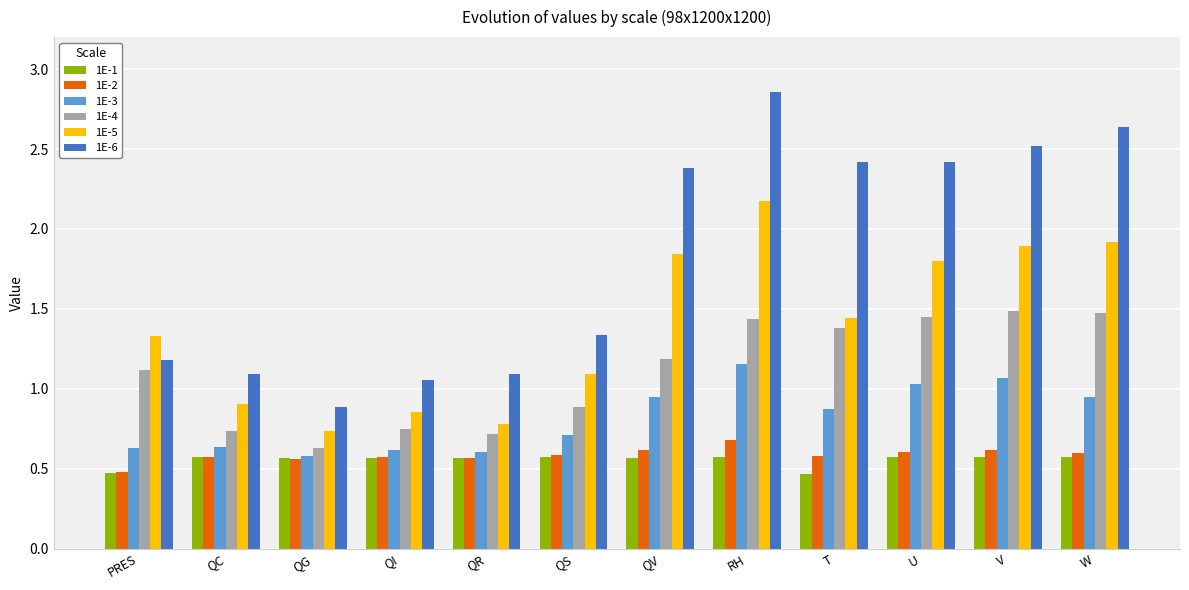

The 1E-4 series shows 1.7 at PRES. True or false?

False